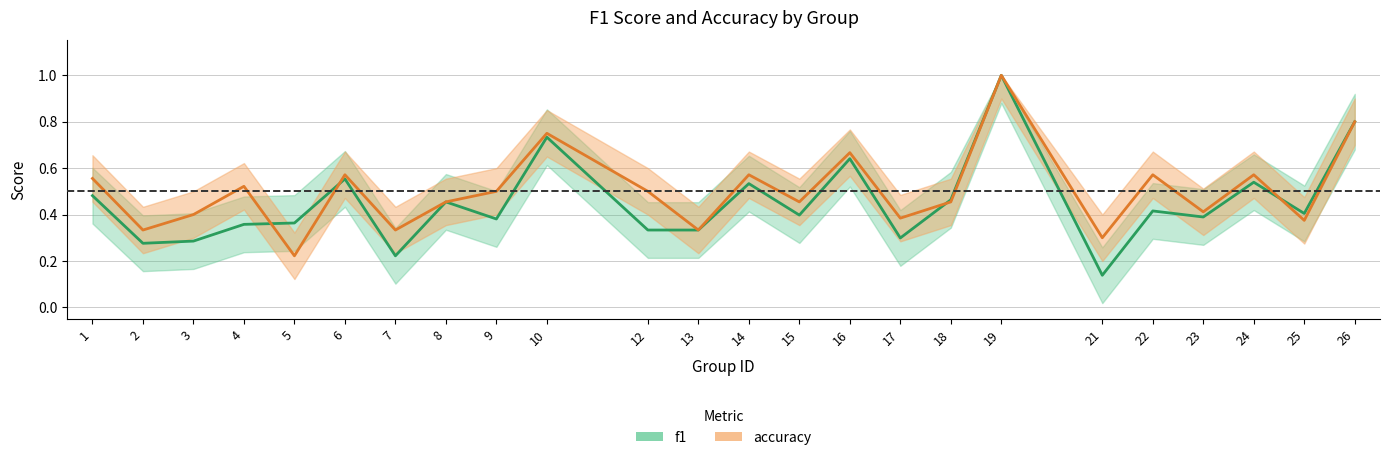

How many times do f1 and accuracy cross each other?

4